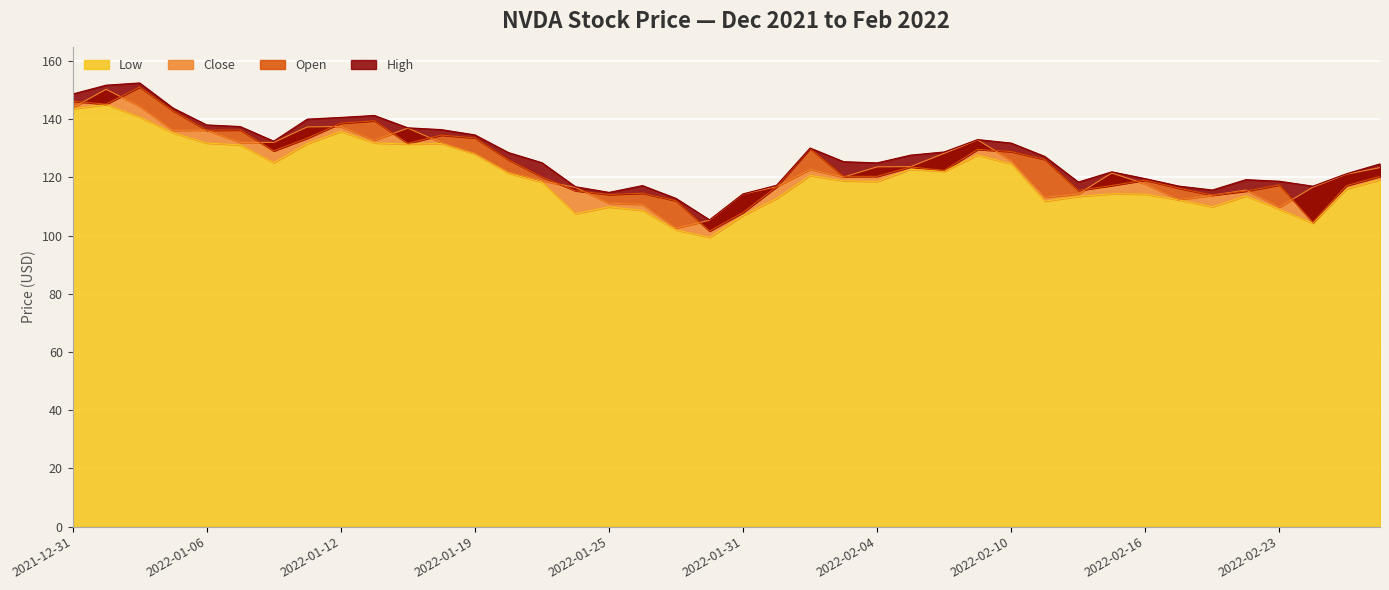

Which series has the widest spread of values?

Open